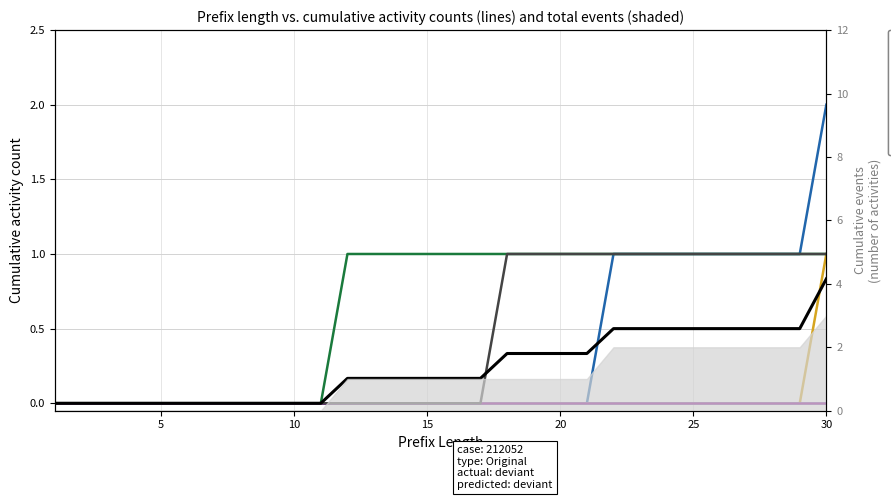

Reading right to left, transcribe all the data shown in this chart.

W_Valideren aanvraag-COMPLETE: 2	1	1	1	1	1	1	1	1	0	0	0	0	0	0	0	0	0	0	0	0	0	0	0	0	0	0	0	0	0
W_Nabellen incomplete dossiers-START: 1	0	0	0	0	0	0	0	0	0	0	0	0	0	0	0	0	0	0	0	0	0	0	0	0	0	0	0	0	0
W_Nabellen incomplete dossiers-COMPLETE: 1	1	1	1	1	1	1	1	1	1	1	1	1	1	1	1	1	1	1	0	0	0	0	0	0	0	0	0	0	0
W_Valideren aanvraag-START: 1	1	1	1	1	1	1	1	1	1	1	1	1	0	0	0	0	0	0	0	0	0	0	0	0	0	0	0	0	0